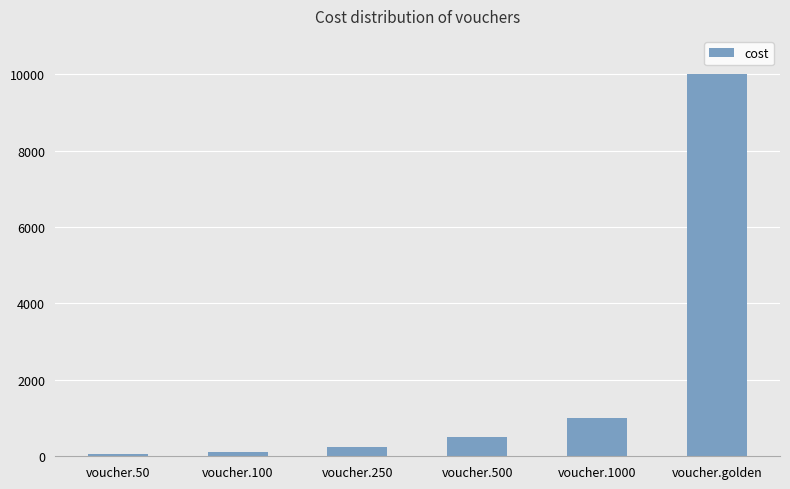

Which label corresponds to the largest value in the chart?

voucher.golden